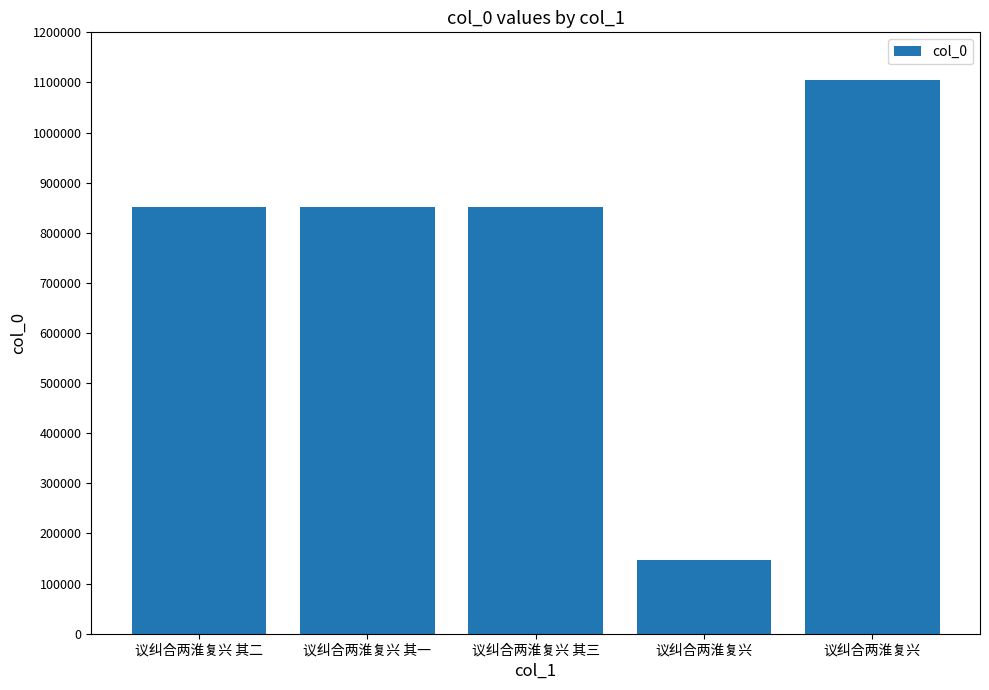

Reading right to left, what are all the values shown in this chart?

议纠合两淮复兴=1105075	议纠合两淮复兴=146143	议纠合两淮复兴 其三=850887	议纠合两淮复兴 其一=850886	议纠合两淮复兴 其二=850888